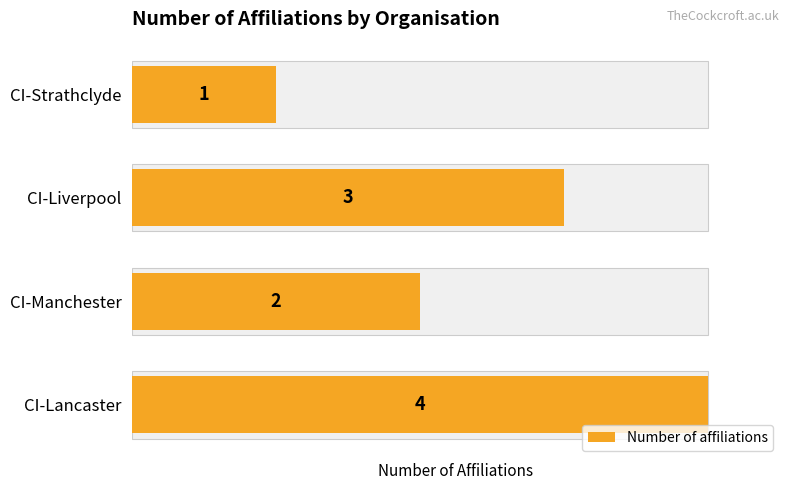

How many bars are there in total?

4